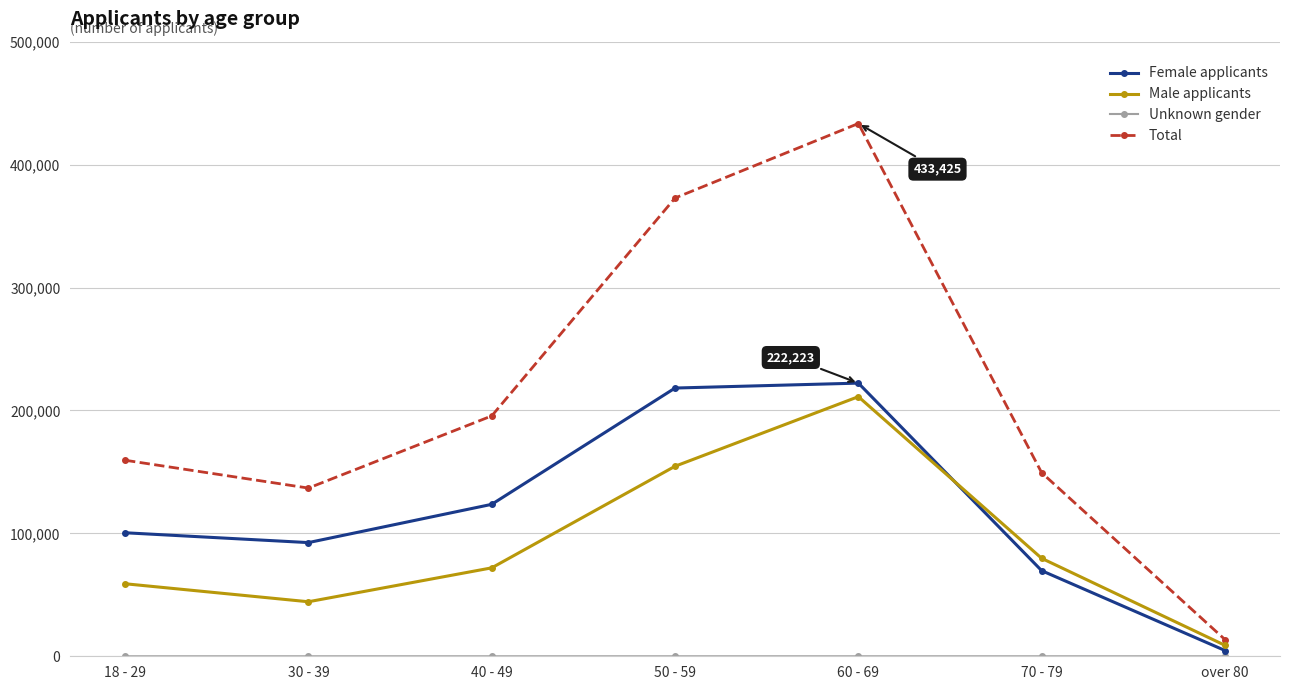

Where is the first local maximum for Female applicants?

60 - 69